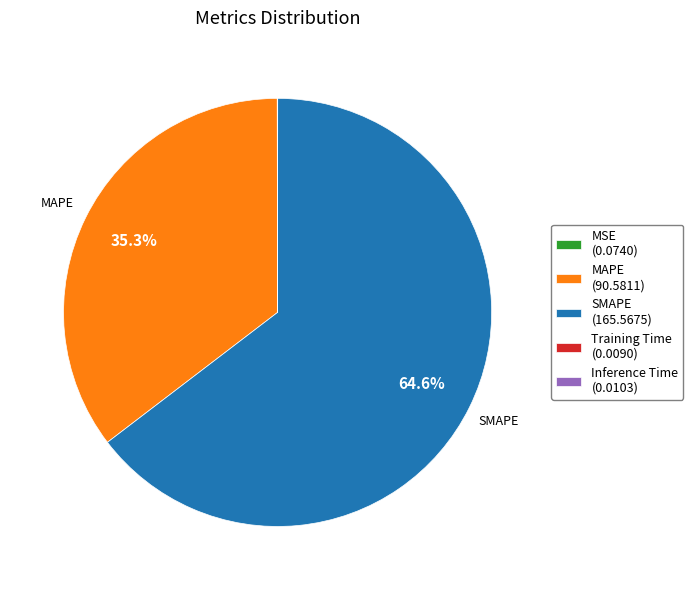

To the nearest percent, what is the difference between the largest and smallest slice percentages?

65%